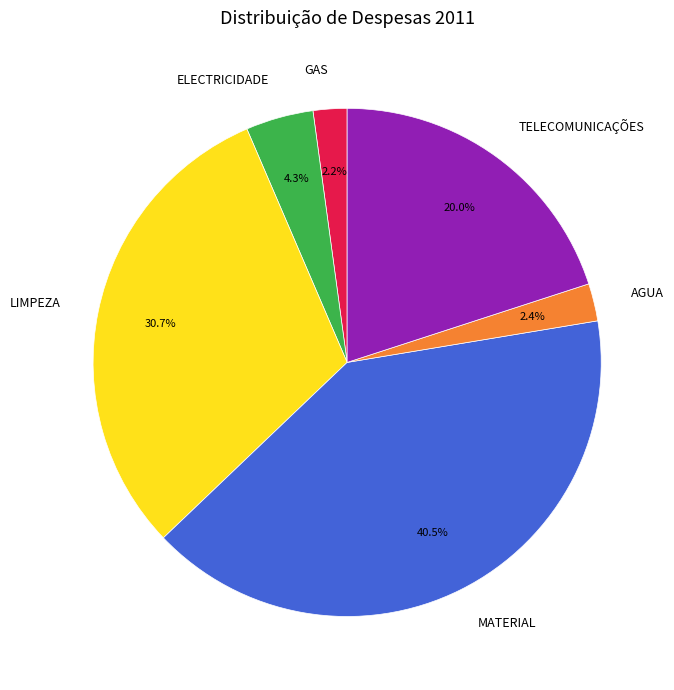

Is there a majority slice in this chart?

No